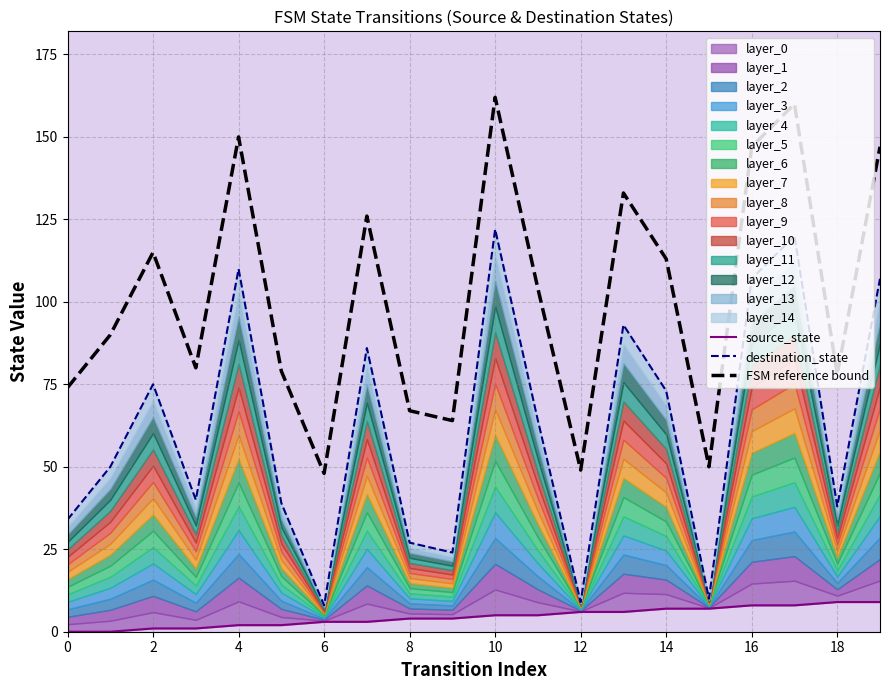

True or false: FSM reference bound has a value of 65 at 12.

False